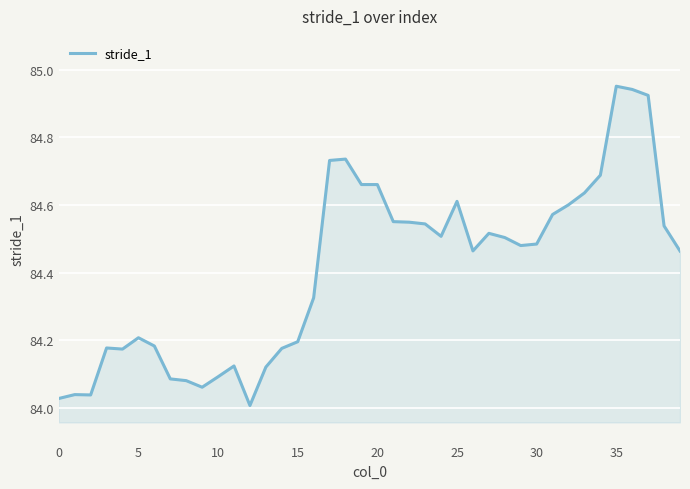

How many lines are shown in the chart?

1